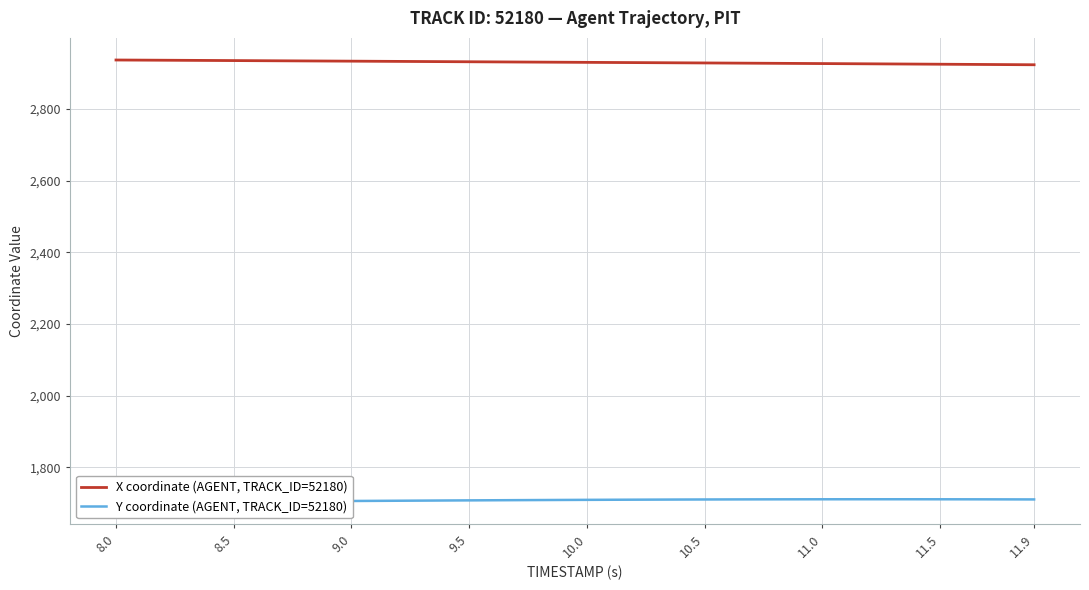

How many lines are shown in the chart?

2